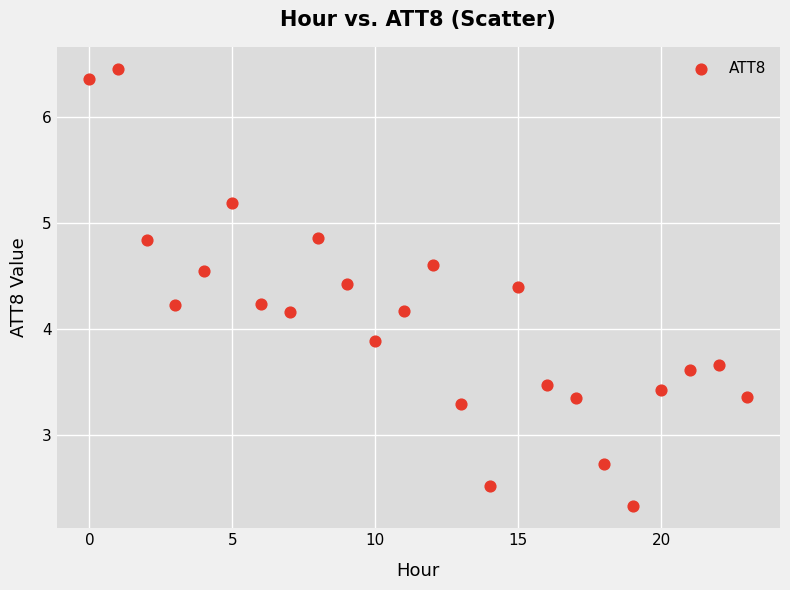

What Y value in the scatter plot is closest to 4?

3.9